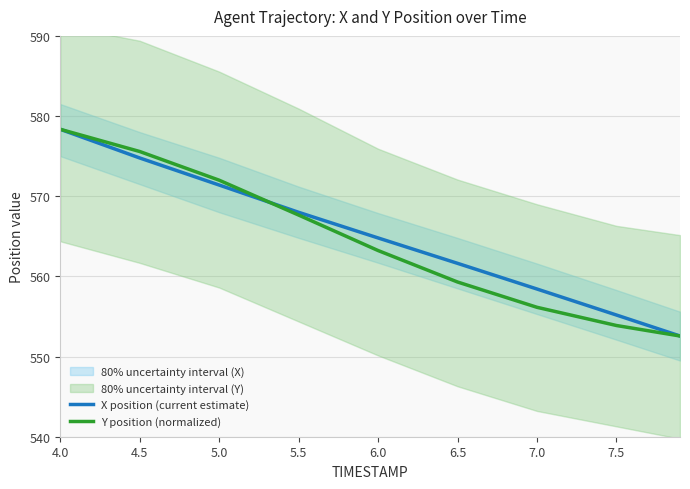

Reading right to left, transcribe all the data shown in this chart.

X position (current estimate): 552.6	555.2	558.4	561.6	564.8	568.0	571.4	574.8	578.3
Y position (normalized): 552.6	553.9	556.1	559.3	563.2	567.6	572.0	575.6	578.3